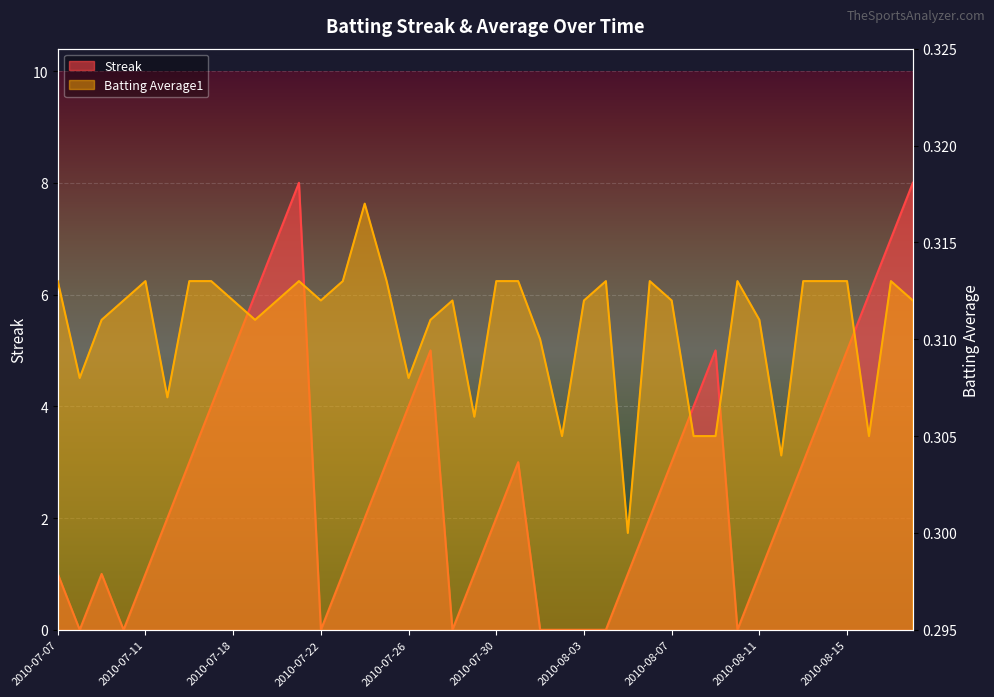

At 2010-08-08, list the series in order from smallest to largest.

Batting Average1, Streak